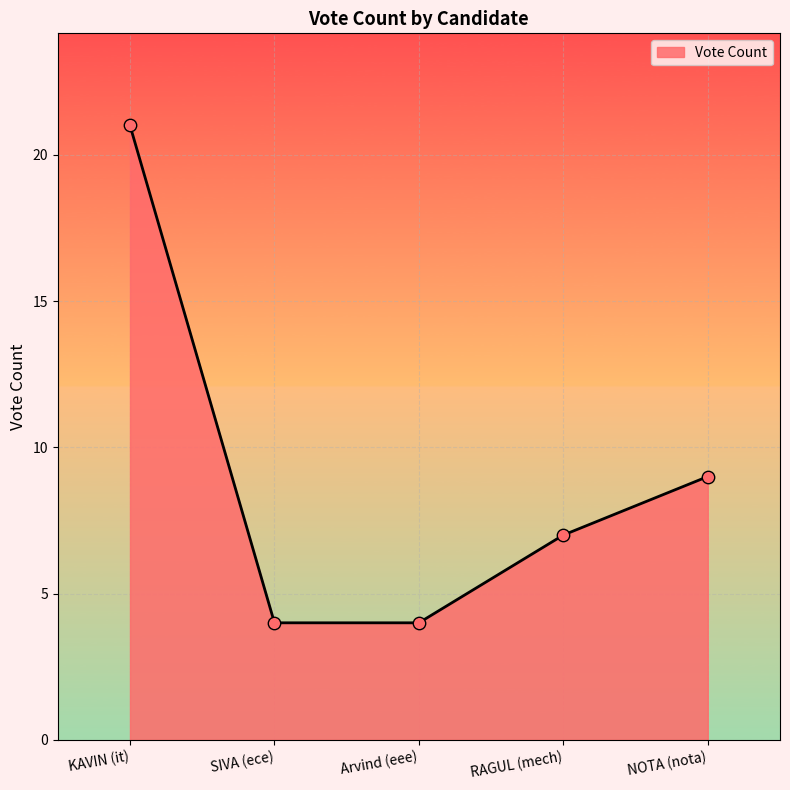

What is the change in value from SIVA (ece) to NOTA (nota)?

+5